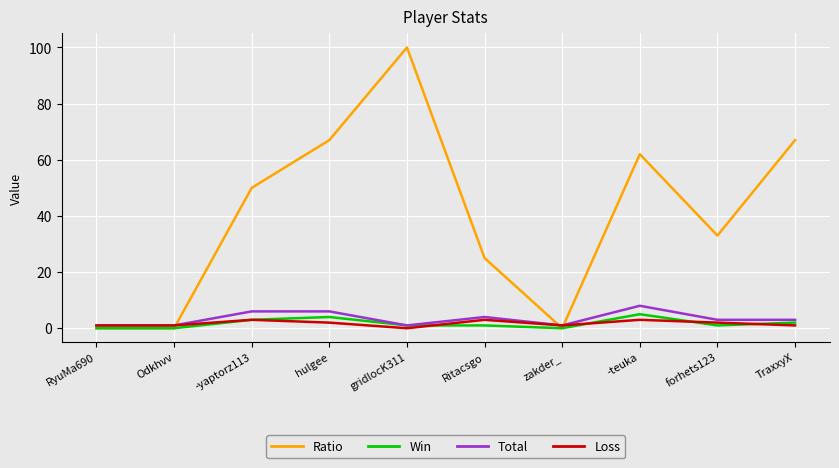

List the series in order of their peak value, lowest first.

Loss, Win, Total, Ratio